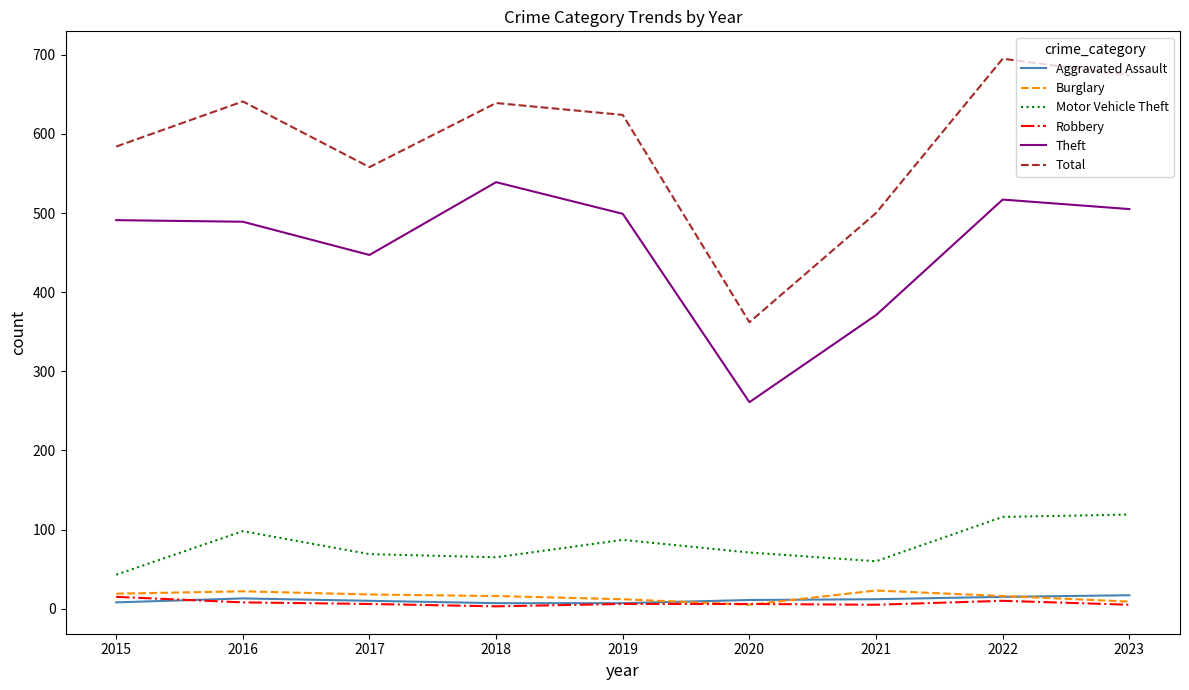

True or false: Theft and Burglary cross at least once.

False